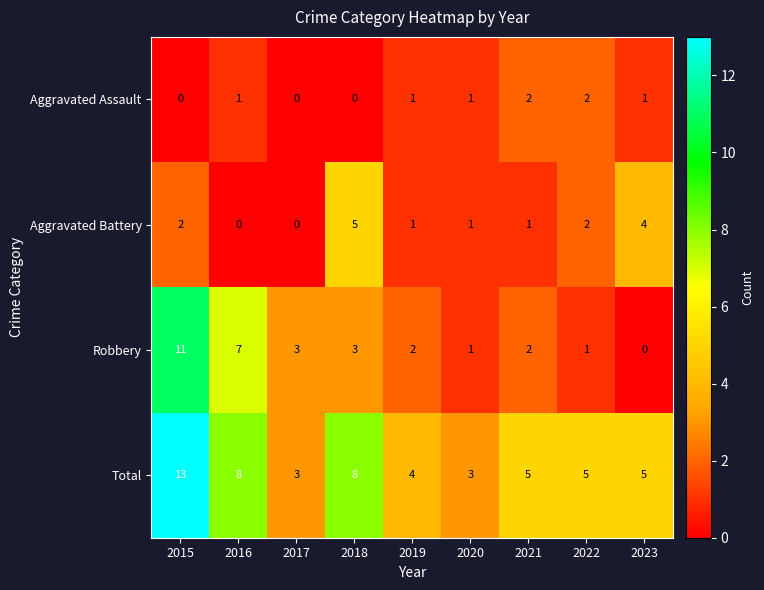

Which category has the highest value across all series?

2015